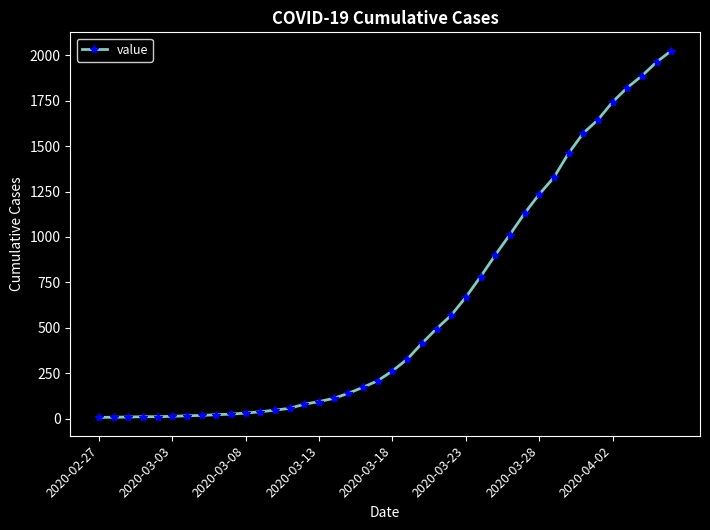

What is the minimum value shown in the chart?

7